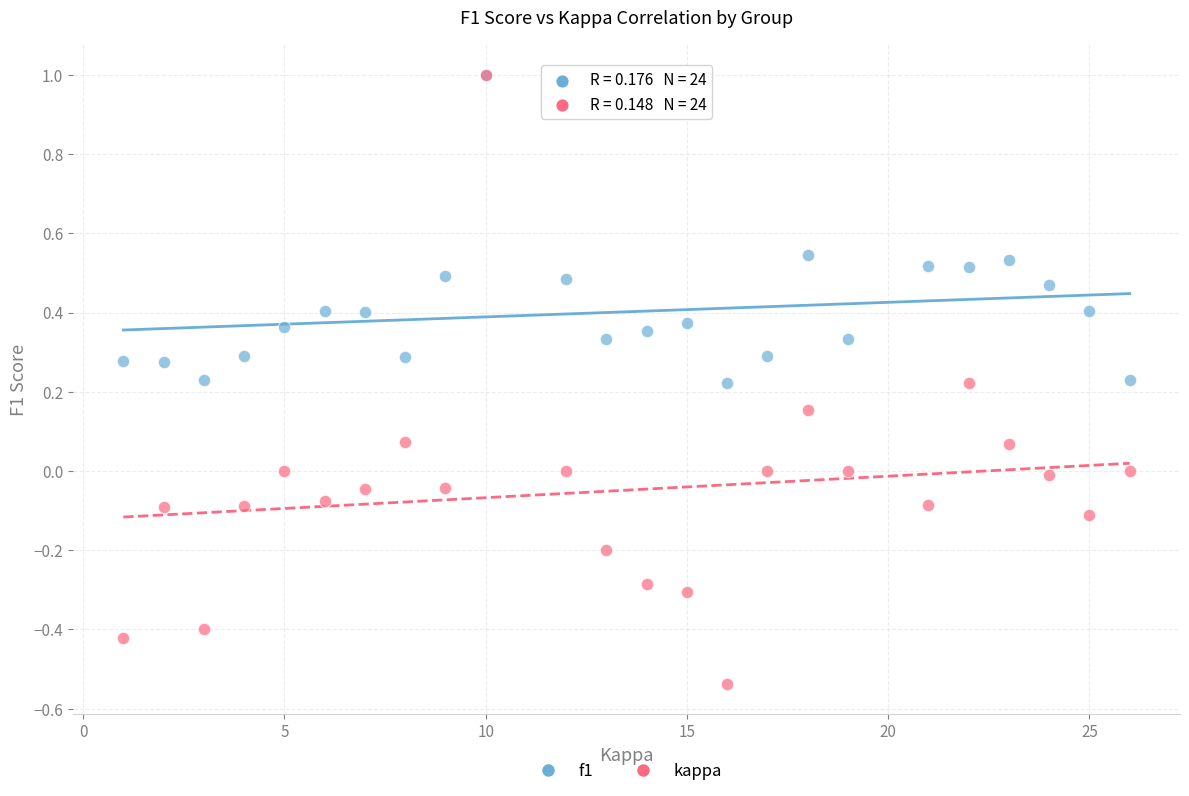

Which series contains the lowest Y value?

kappa